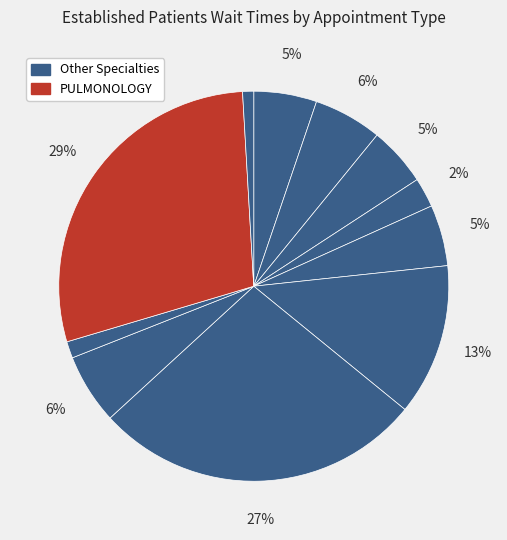

To the nearest percent, what is the difference between the largest and smallest slice percentages?

28%